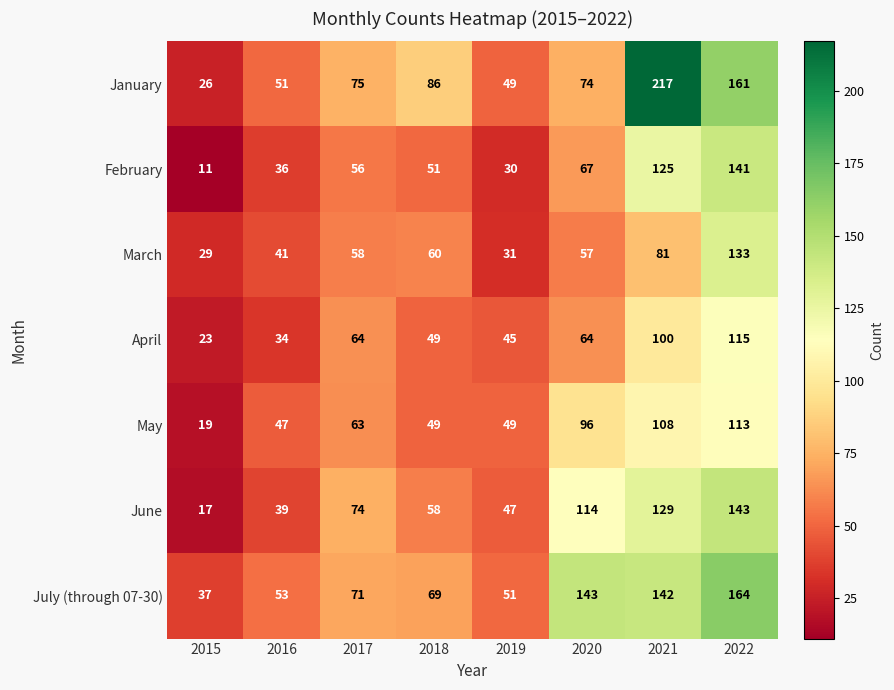

At how many categories does at least one series exceed 146?

2